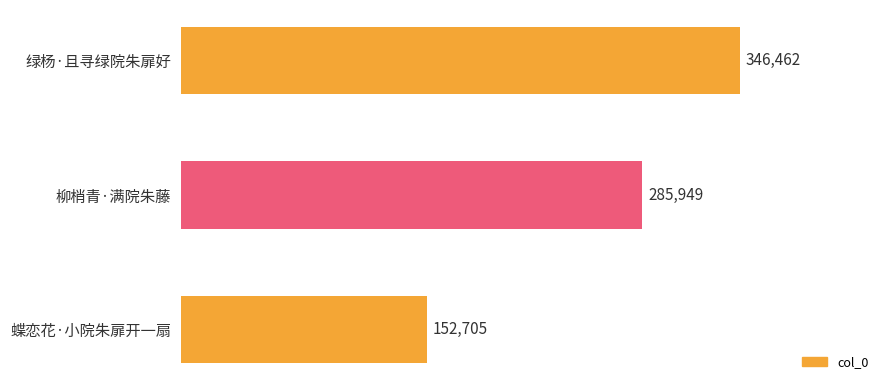

What is the smallest value displayed?

152705